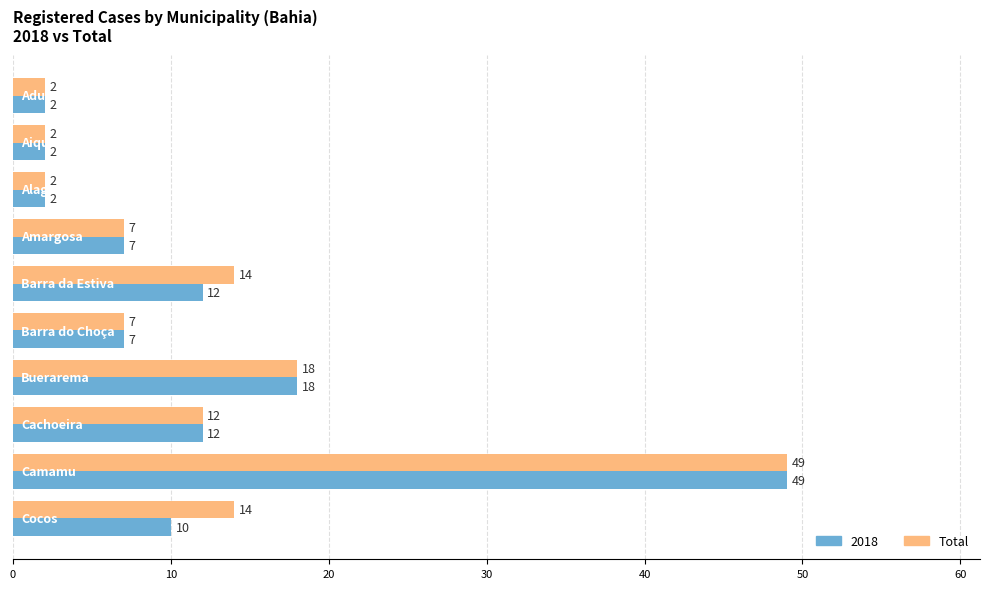

What is the greatest value displayed?

49